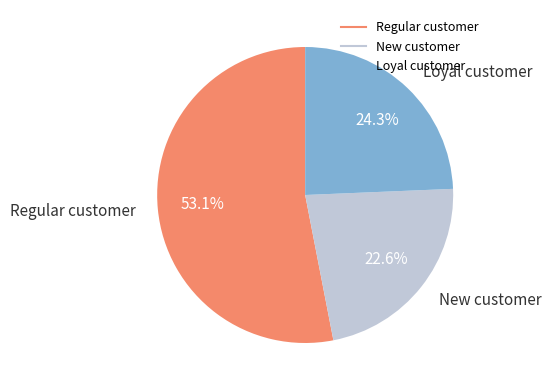

Does any single category account for the majority?

Yes